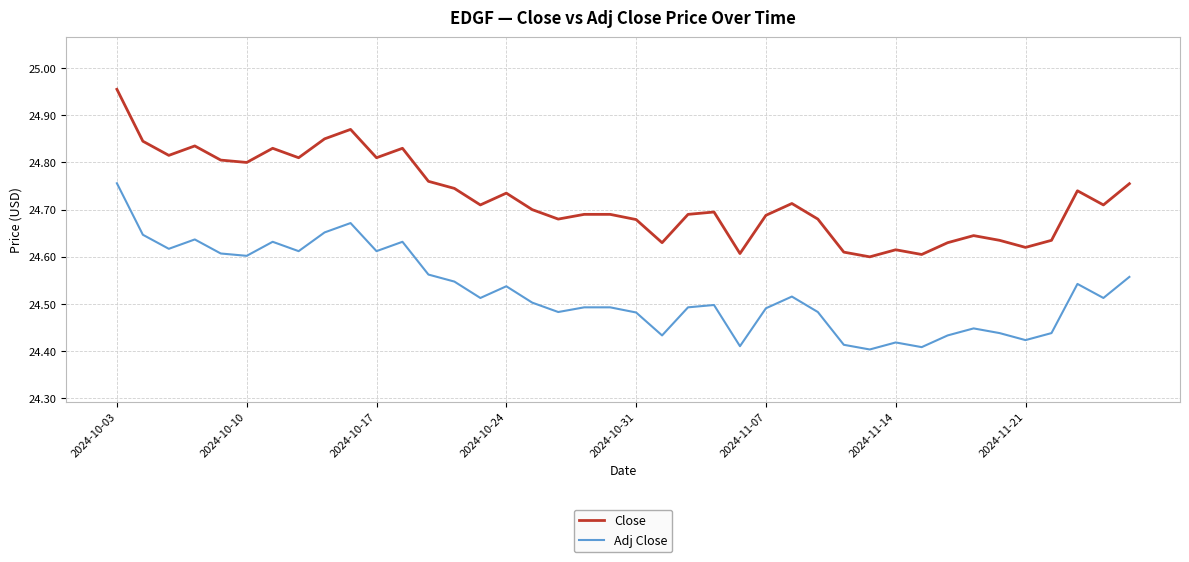

True or false: Adj Close and Close intersect in this chart.

False